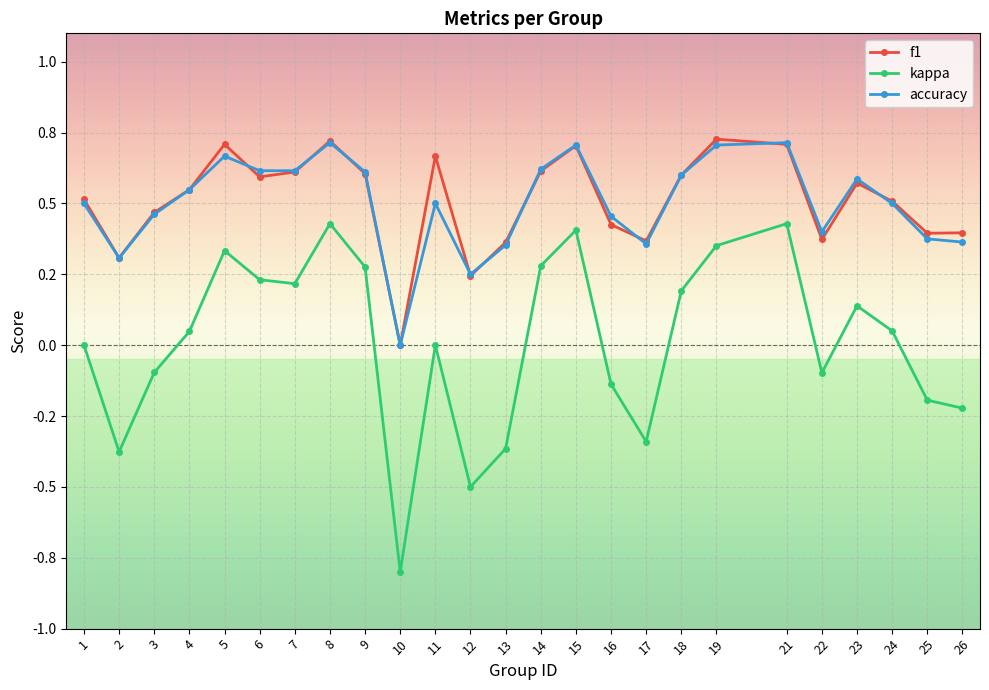

At which category is the sum across all series the highest?

8